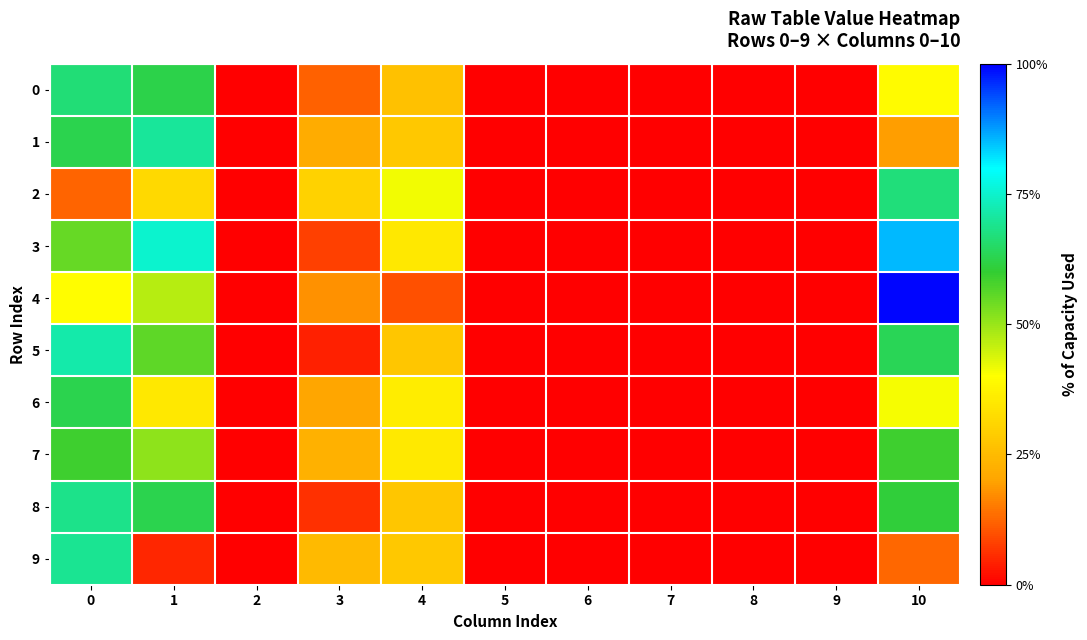

How many values in 4 are above zero?

5